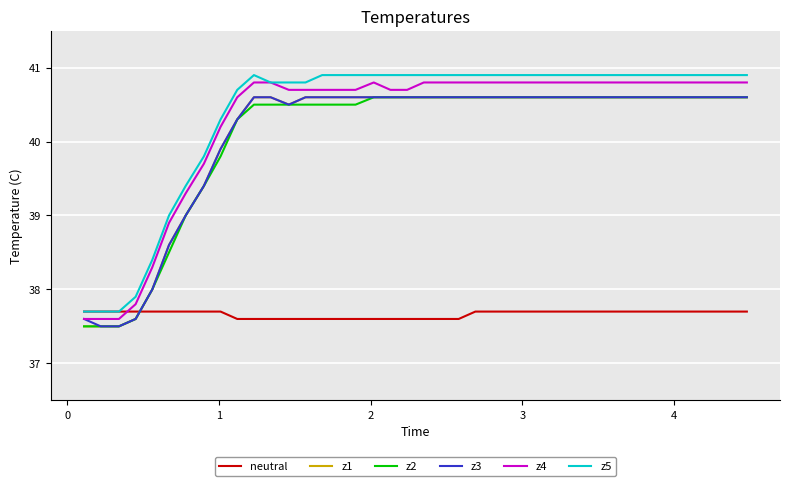

What is the sum of all z2 values?

1602.4